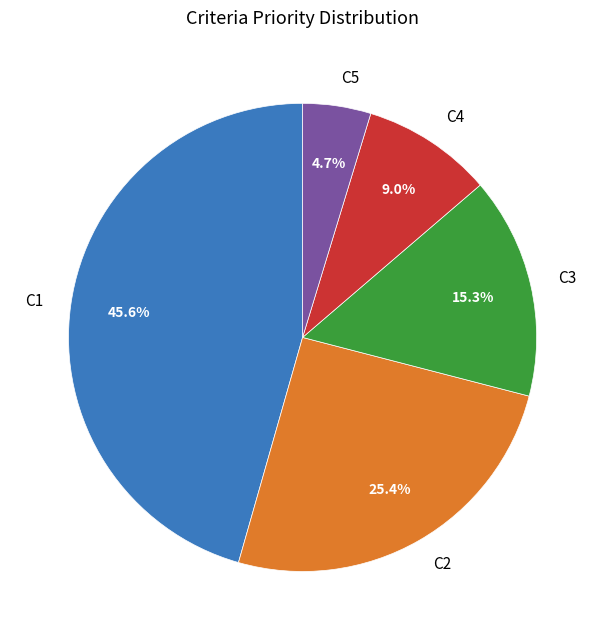

Which category has the biggest portion of the pie?

C1